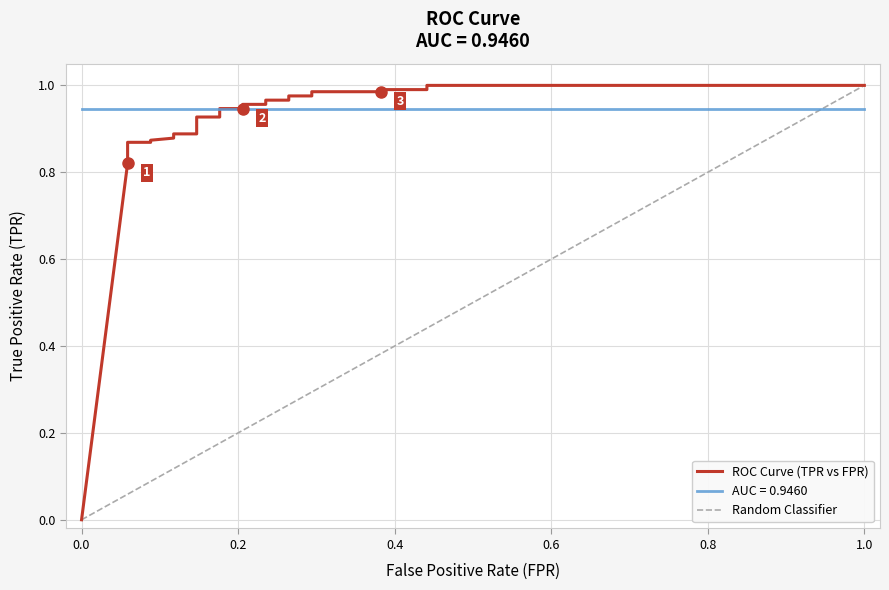

Which category has the lowest value across all series?

fpr